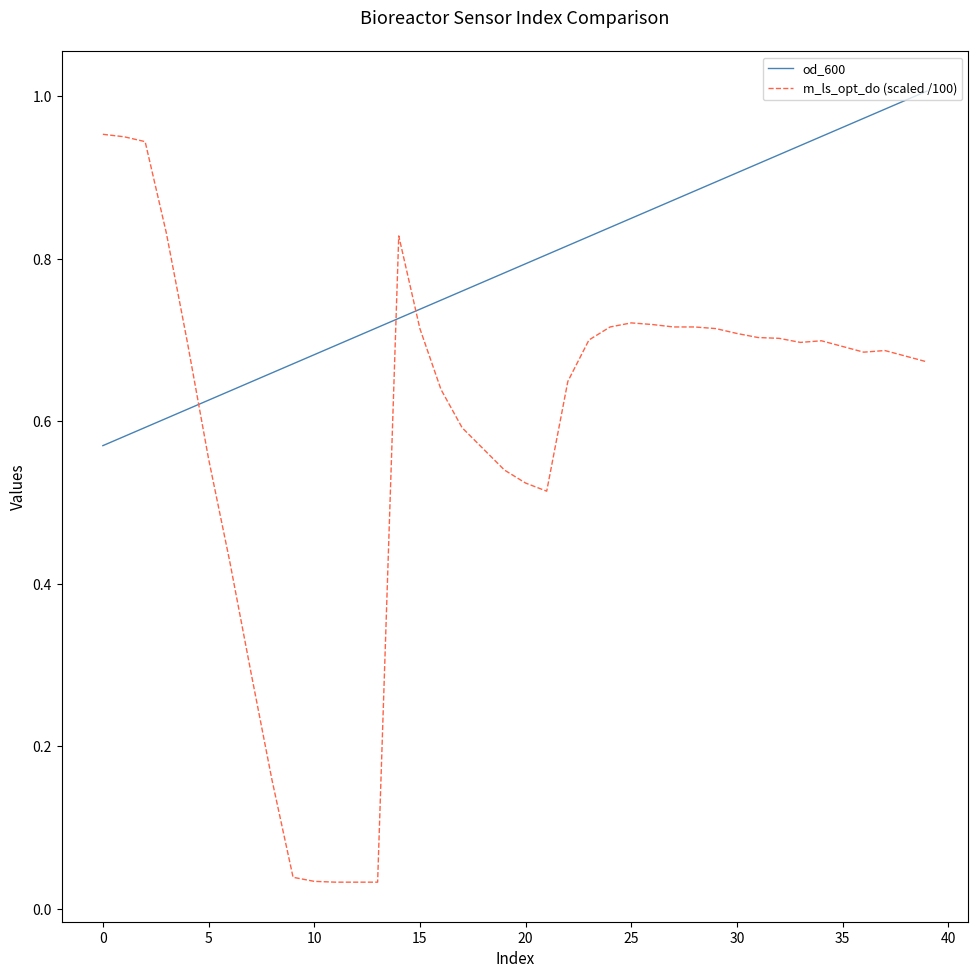

Which series has the largest range (max minus min)?

m_ls_opt_do (scaled /100)